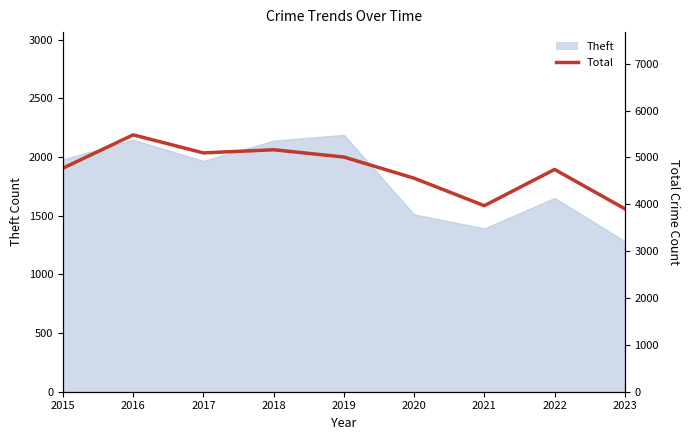

List the labels in order of value, largest first.

2016, 2018, 2017, 2019, 2015, 2022, 2020, 2021, 2023